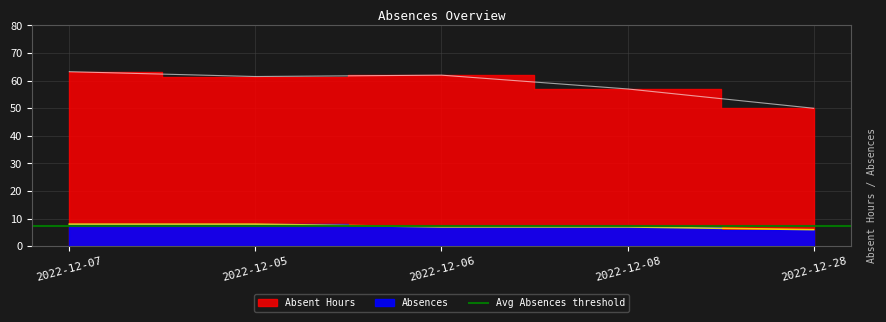

How many interior local valleys does the Absent Hours series have?

1